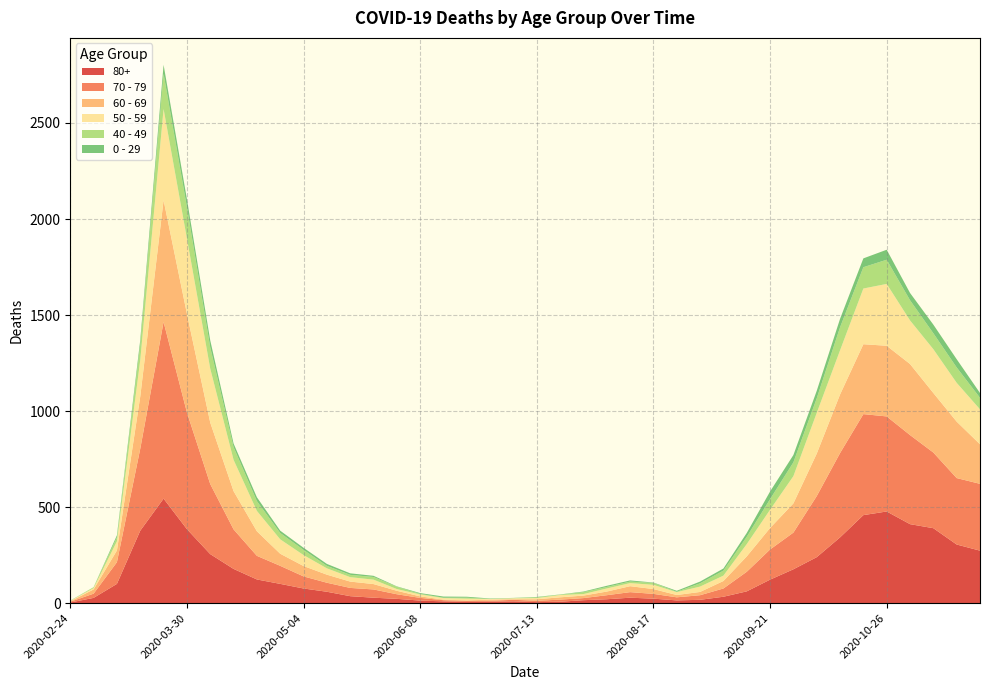

Reading right to left, transcribe all the data shown in this chart.

80+: 2020-11-23=273	2020-11-16=305	2020-11-09=390	2020-11-02=411	2020-10-26=477	2020-10-19=458	2020-10-12=342	2020-10-05=239	2020-09-28=176	2020-09-21=122	2020-09-14=61	2020-09-07=33	2020-08-31=17	2020-08-24=14	2020-08-17=23	2020-08-10=28	2020-08-03=20	2020-07-27=15	2020-07-20=7	2020-07-13=5	2020-07-06=9	2020-06-29=7	2020-06-22=6	2020-06-15=9	2020-06-08=13	2020-06-01=22	2020-05-25=28	2020-05-18=36	2020-05-11=59	2020-05-04=76	2020-04-27=100	2020-04-20=123	2020-04-13=178	2020-04-06=255	2020-03-30=385	2020-03-23=544	2020-03-16=377	2020-03-09=100	2020-03-02=27	2020-02-24=3
70 - 79: 2020-11-23=348	2020-11-16=346	2020-11-09=394	2020-11-02=464	2020-10-26=495	2020-10-19=526	2020-10-12=439	2020-10-05=318	2020-09-28=191	2020-09-21=157	2020-09-14=102	2020-09-07=43	2020-08-31=24	2020-08-24=16	2020-08-17=25	2020-08-10=29	2020-08-03=21	2020-07-27=11	2020-07-20=11	2020-07-13=7	2020-07-06=8	2020-06-29=5	2020-06-22=5	2020-06-15=6	2020-06-08=14	2020-06-01=24	2020-05-25=43	2020-05-18=43	2020-05-11=47	2020-05-04=63	2020-04-27=94	2020-04-20=123	2020-04-13=206	2020-04-06=365	2020-03-30=608	2020-03-23=920	2020-03-16=427	2020-03-09=113	2020-03-02=22	2020-02-24=4
60 - 69: 2020-11-23=206	2020-11-16=294	2020-11-09=310	2020-11-02=370	2020-10-26=368	2020-10-19=364	2020-10-12=305	2020-10-05=221	2020-09-28=152	2020-09-21=112	2020-09-14=80	2020-09-07=39	2020-08-31=17	2020-08-24=12	2020-08-17=25	2020-08-10=31	2020-08-03=19	2020-07-27=13	2020-07-20=12	2020-07-13=8	2020-07-06=3	2020-06-29=6	2020-06-22=3	2020-06-15=3	2020-06-08=8	2020-06-01=18	2020-05-25=28	2020-05-18=33	2020-05-11=42	2020-05-04=54	2020-04-27=63	2020-04-20=128	2020-04-13=199	2020-04-06=320	2020-03-30=514	2020-03-23=634	2020-03-16=272	2020-03-09=61	2020-03-02=22	2020-02-24=2
50 - 59: 2020-11-23=182	2020-11-16=202	2020-11-09=228	2020-11-02=227	2020-10-26=322	2020-10-19=290	2020-10-12=230	2020-10-05=212	2020-09-28=142	2020-09-21=95	2020-09-14=64	2020-09-07=28	2020-08-31=28	2020-08-24=15	2020-08-17=22	2020-08-10=16	2020-08-03=16	2020-07-27=8	2020-07-20=12	2020-07-13=6	2020-07-06=5	2020-06-29=3	2020-06-22=9	2020-06-15=8	2020-06-08=10	2020-06-01=9	2020-05-25=23	2020-05-18=23	2020-05-11=33	2020-05-04=57	2020-04-27=75	2020-04-20=106	2020-04-13=163	2020-04-06=281	2020-03-30=392	2020-03-23=475	2020-03-16=190	2020-03-09=48	2020-03-02=7	2020-02-24=3
40 - 49: 2020-11-23=60	2020-11-16=80	2020-11-09=83	2020-11-02=105	2020-10-26=126	2020-10-19=111	2020-10-12=120	2020-10-05=76	2020-09-28=72	2020-09-21=55	2020-09-14=38	2020-09-07=26	2020-08-31=17	2020-08-24=2	2020-08-17=10	2020-08-10=8	2020-08-03=8	2020-07-27=10	2020-07-20=2	2020-07-13=4	2020-07-06=1	2020-06-29=1	2020-06-22=5	2020-06-15=2	2020-06-08=3	2020-06-01=12	2020-05-25=14	2020-05-18=12	2020-05-11=13	2020-05-04=27	2020-04-27=33	2020-04-20=51	2020-04-13=66	2020-04-06=111	2020-03-30=163	2020-03-23=183	2020-03-16=79	2020-03-09=21	2020-03-02=5	2020-02-24=0
0 - 29: 2020-11-23=25	2020-11-16=43	2020-11-09=45	2020-11-02=38	2020-10-26=52	2020-10-19=46	2020-10-12=44	2020-10-05=39	2020-09-28=38	2020-09-21=40	2020-09-14=20	2020-09-07=11	2020-08-31=9	2020-08-24=5	2020-08-17=2	2020-08-10=6	2020-08-03=6	2020-07-27=3	2020-07-20=1	2020-07-13=2	2020-07-06=1	2020-06-29=2	2020-06-22=5	2020-06-15=6	2020-06-08=4	2020-06-01=2	2020-05-25=6	2020-05-18=8	2020-05-11=10	2020-05-04=11	2020-04-27=12	2020-04-20=20	2020-04-13=19	2020-04-06=36	2020-03-30=42	2020-03-23=47	2020-03-16=25	2020-03-09=10	2020-03-02=0	2020-02-24=1